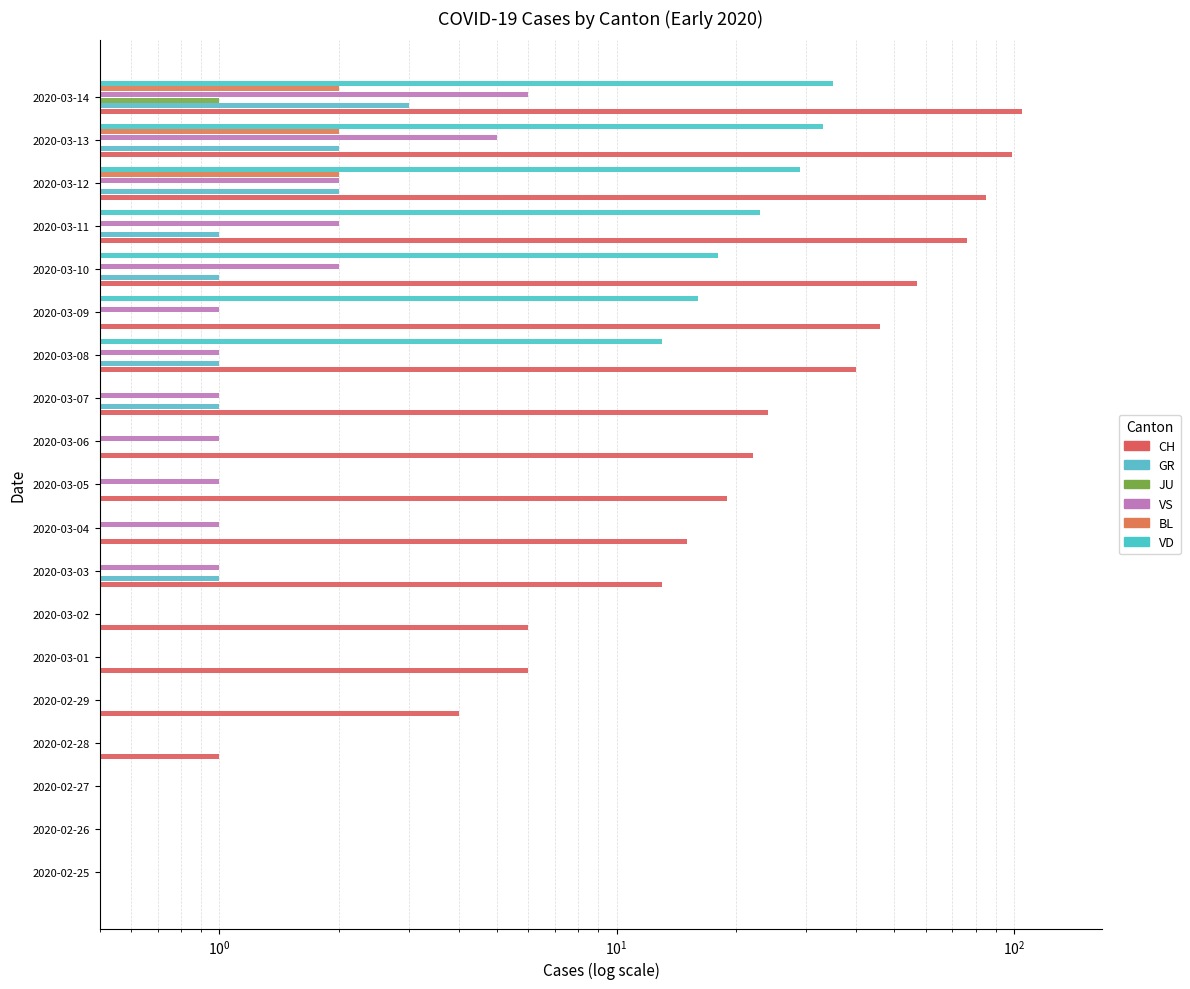

What position from the left is 2020-03-06?

11